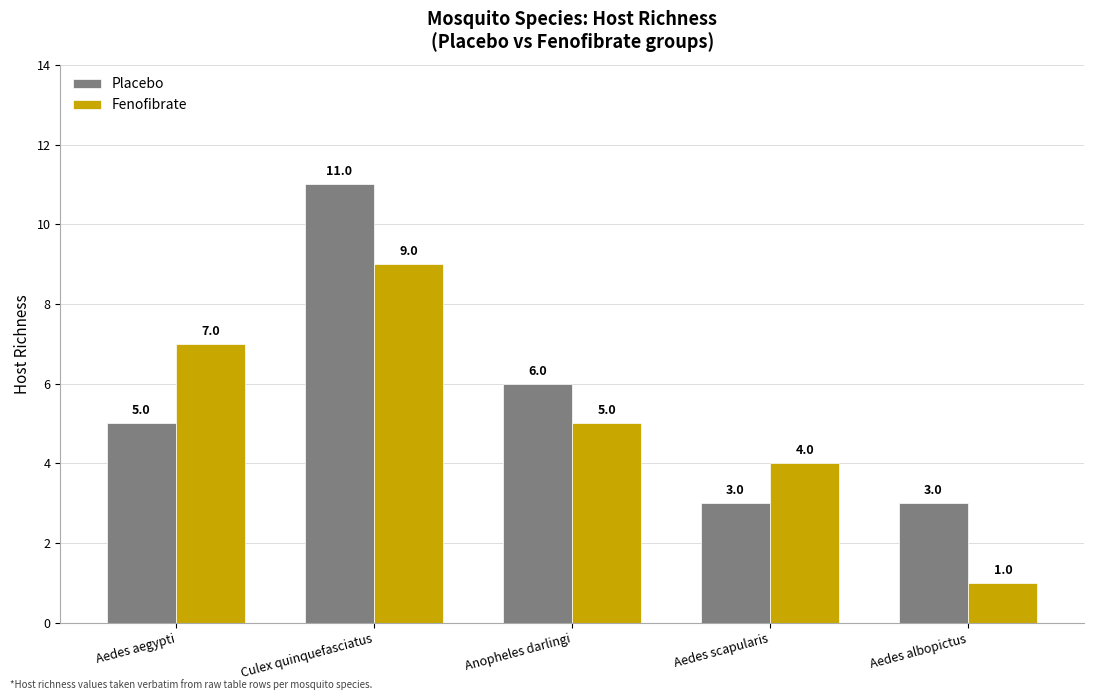

What is the average value of the Fenofibrate series?

5